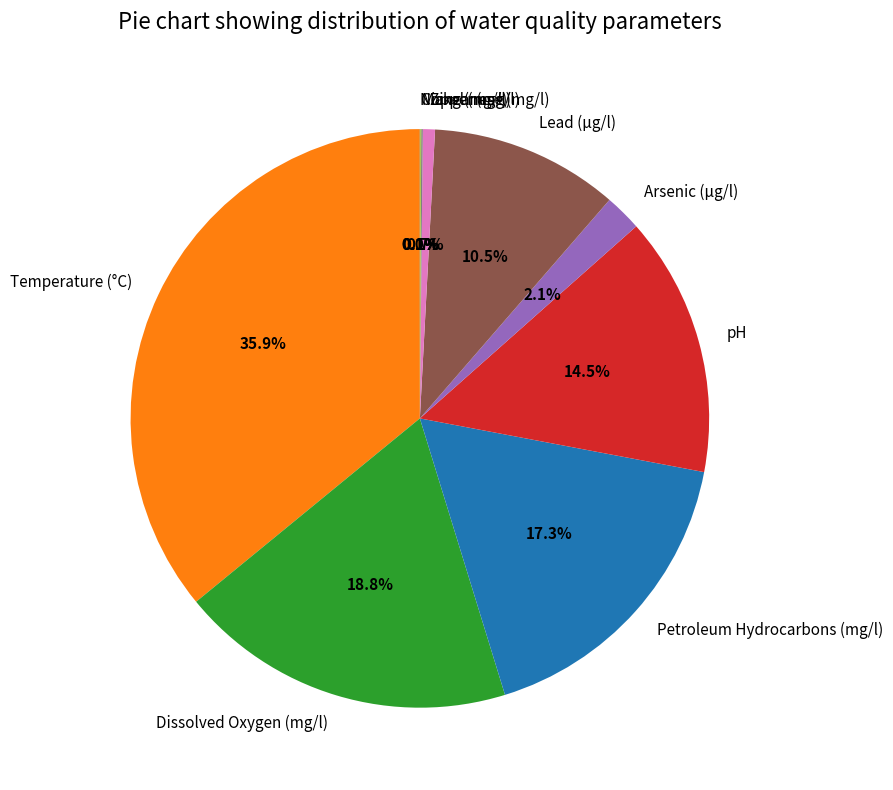

To the nearest percent, what is the average slice percentage?

10%